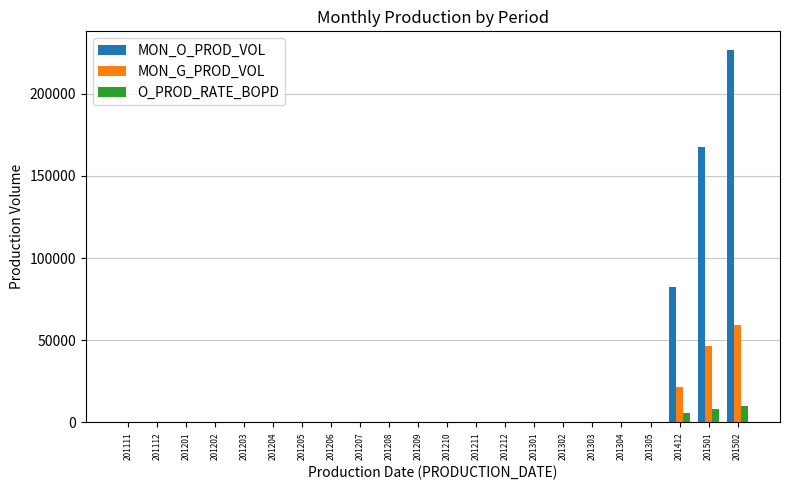

Reading right to left, extract all data points from this chart.

MON_O_PROD_VOL: 201502=226619	201501=167546	201412=82525	201305=0	201304=0	201303=0	201302=0	201301=0	201212=0	201211=0	201210=0	201209=0	201208=0	201207=0	201206=0	201205=0	201204=0	201203=0	201202=0	201201=0	201112=0	201111=0
MON_G_PROD_VOL: 201502=59153	201501=46458	201412=21374	201305=0	201304=0	201303=0	201302=0	201301=0	201212=0	201211=0	201210=0	201209=0	201208=0	201207=0	201206=0	201205=0	201204=0	201203=0	201202=0	201201=0	201112=0	201111=0
O_PROD_RATE_BOPD: 201502=9853	201501=7978	201412=5894	201305=0	201304=0	201303=0	201302=0	201301=0	201212=0	201211=0	201210=0	201209=0	201208=0	201207=0	201206=0	201205=0	201204=0	201203=0	201202=0	201201=0	201112=0	201111=0